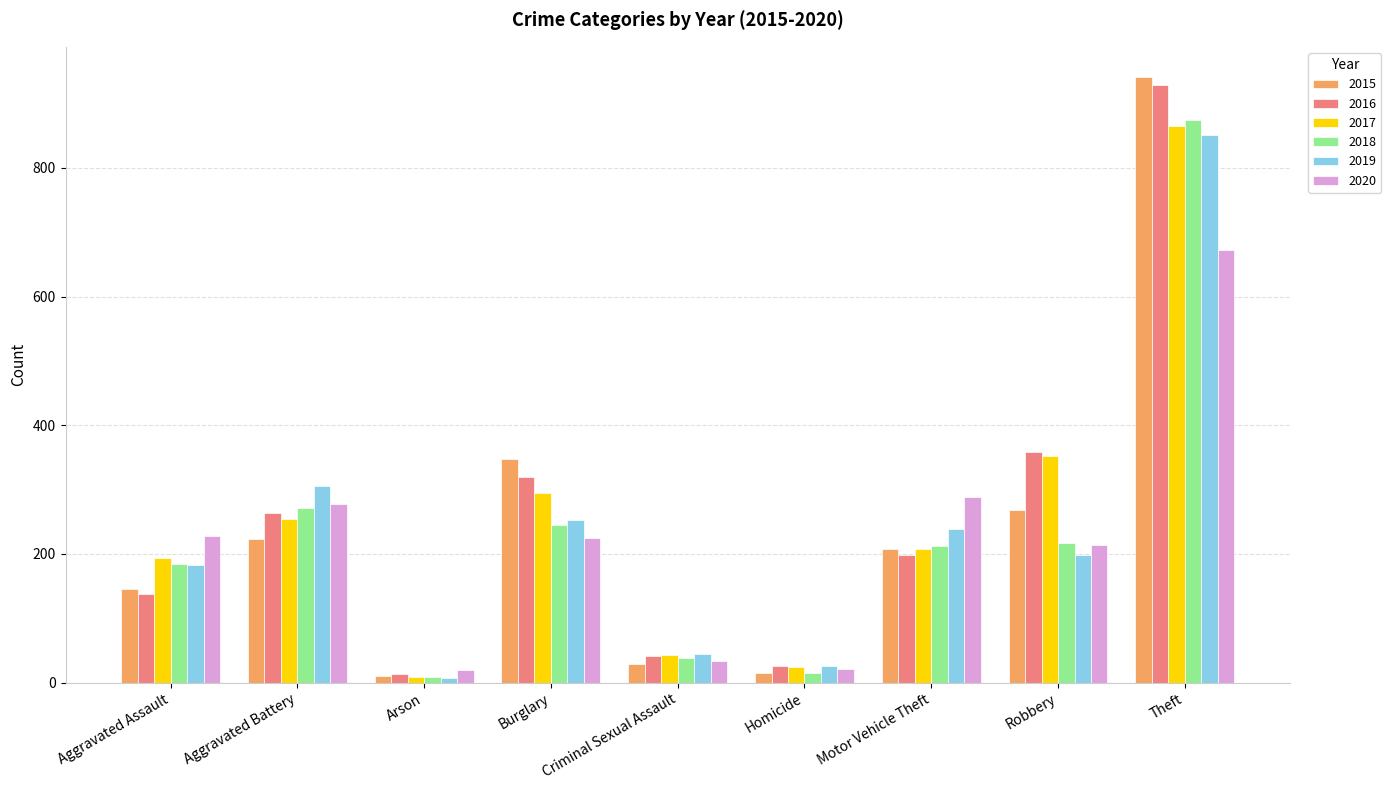

At which label does 2015 first exceed 207?

Aggravated Battery